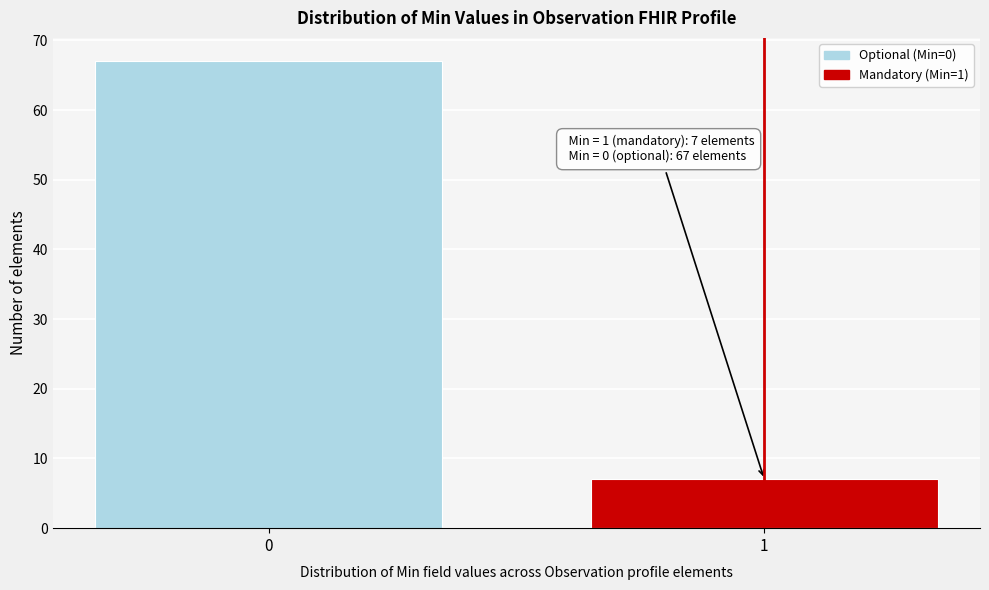

Reading left to right, what are all the values shown in this chart?

67	7